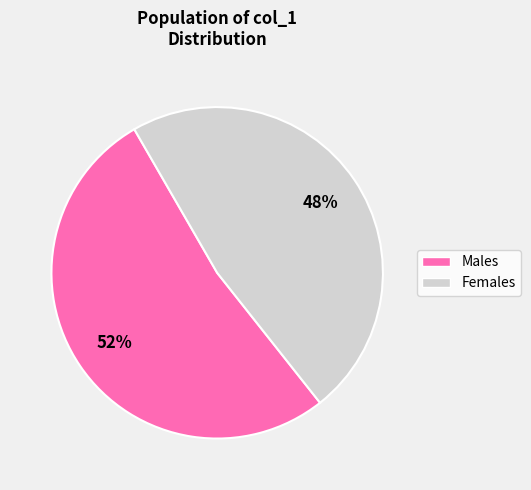

To the nearest percent, what is the average slice percentage?

50%